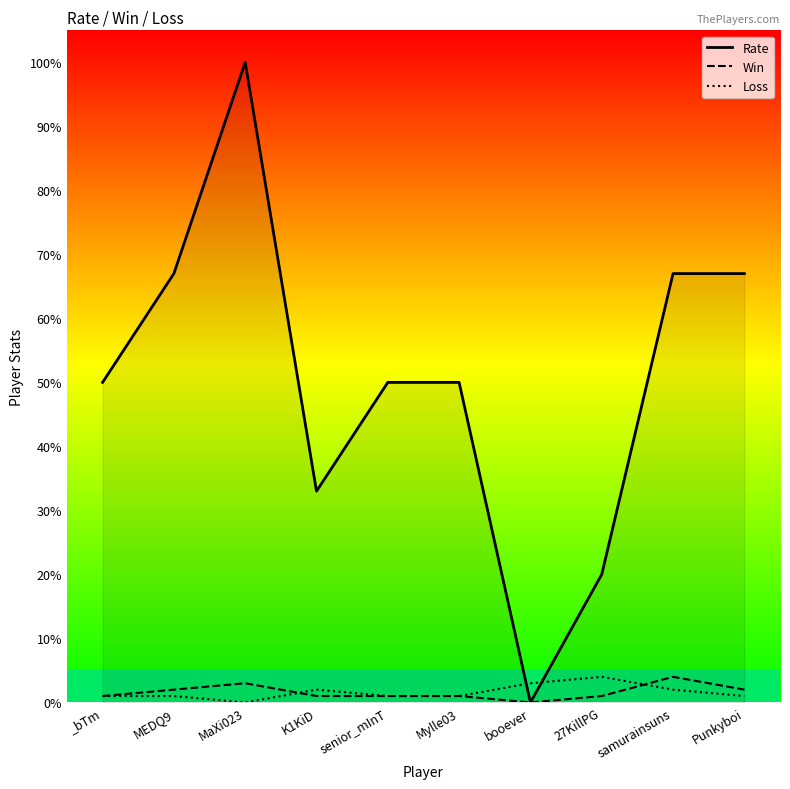

Between MEDQ9 and _bTm, which is larger?

MEDQ9